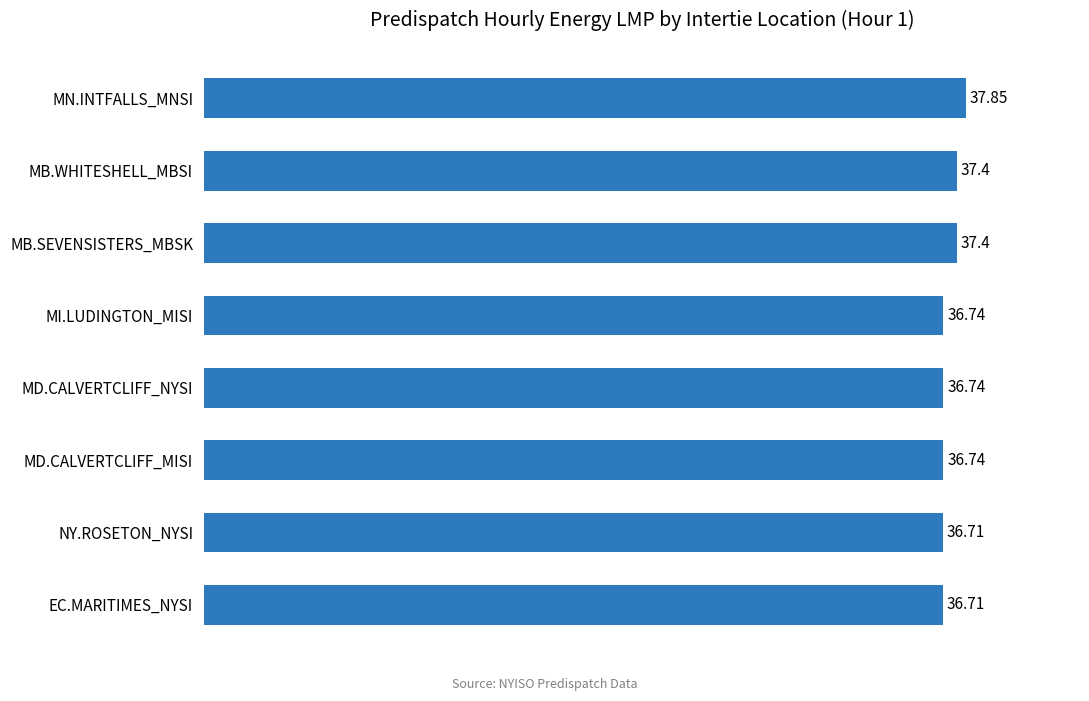

Count the values in the range 36 to 37.

5